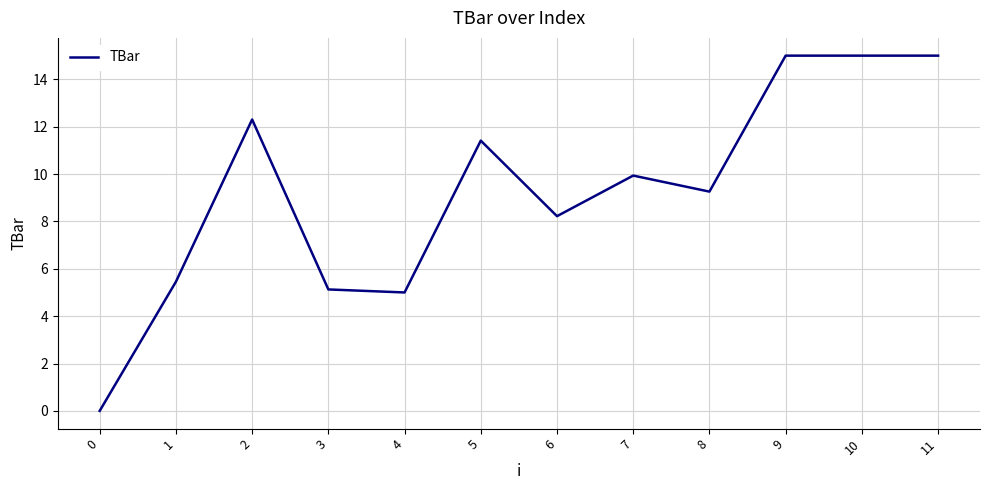

What is the maximum value shown in the chart?

15.0